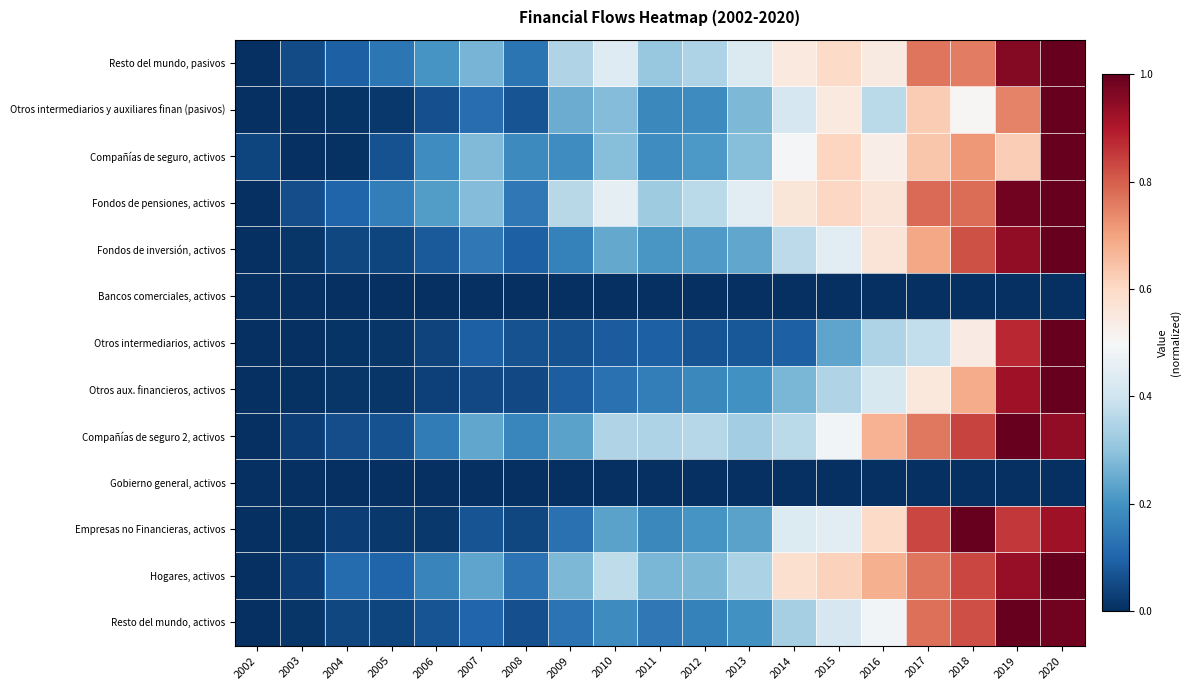

Reading left to right, extract all data points from this chart.

Resto del mundo, pasivos: 2002=0.0	2003=0.1	2004=0.1	2005=0.1	2006=0.2	2007=0.3	2008=0.1	2009=0.4	2010=0.4	2011=0.3	2012=0.3	2013=0.4	2014=0.5	2015=0.6	2016=0.5	2017=0.8	2018=0.8	2019=1.0	2020=1.0
Otros intermediarios y auxiliares finan (pasivos): 2002=0.0	2003=0.0	2004=0.0	2005=0.0	2006=0.1	2007=0.1	2008=0.1	2009=0.3	2010=0.3	2011=0.2	2012=0.2	2013=0.3	2014=0.4	2015=0.5	2016=0.4	2017=0.6	2018=0.5	2019=0.7	2020=1.0
Compañías de seguro, activos: 2002=0.0	2003=0.0	2004=0.0	2005=0.1	2006=0.2	2007=0.3	2008=0.2	2009=0.2	2010=0.3	2011=0.2	2012=0.2	2013=0.3	2014=0.5	2015=0.6	2016=0.5	2017=0.6	2018=0.7	2019=0.6	2020=1.0
Fondos de pensiones, activos: 2002=0.0	2003=0.1	2004=0.1	2005=0.2	2006=0.2	2007=0.3	2008=0.1	2009=0.4	2010=0.5	2011=0.3	2012=0.4	2013=0.4	2014=0.6	2015=0.6	2016=0.6	2017=0.8	2018=0.8	2019=1.0	2020=1.0
Fondos de inversión, activos: 2002=0.0	2003=0.0	2004=0.0	2005=0.0	2006=0.1	2007=0.1	2008=0.1	2009=0.2	2010=0.2	2011=0.2	2012=0.2	2013=0.2	2014=0.4	2015=0.4	2016=0.6	2017=0.7	2018=0.8	2019=0.9	2020=1.0
Bancos comerciales, activos: 2002=0.0	2003=0.0	2004=0.0	2005=0.0	2006=0.0	2007=0.0	2008=0.0	2009=0.0	2010=0.0	2011=0.0	2012=0.0	2013=0.0	2014=0.0	2015=0.0	2016=0.0	2017=0.0	2018=0.0	2019=0.0	2020=0.0
Otros intermediarios, activos: 2002=0.0	2003=0.0	2004=0.0	2005=0.0	2006=0.0	2007=0.1	2008=0.1	2009=0.1	2010=0.1	2011=0.1	2012=0.1	2013=0.1	2014=0.1	2015=0.2	2016=0.3	2017=0.4	2018=0.5	2019=0.9	2020=1.0
Otros aux. financieros, activos: 2002=0.0	2003=0.0	2004=0.0	2005=0.0	2006=0.0	2007=0.1	2008=0.0	2009=0.1	2010=0.1	2011=0.2	2012=0.2	2013=0.2	2014=0.3	2015=0.3	2016=0.4	2017=0.6	2018=0.7	2019=0.9	2020=1.0
Compañías de seguro 2, activos: 2002=0.0	2003=0.0	2004=0.1	2005=0.1	2006=0.1	2007=0.2	2008=0.2	2009=0.2	2010=0.3	2011=0.3	2012=0.4	2013=0.3	2014=0.4	2015=0.5	2016=0.7	2017=0.8	2018=0.8	2019=1.0	2020=0.9
Gobierno general, activos: 2002=0.0	2003=0.0	2004=0.0	2005=0.0	2006=0.0	2007=0.0	2008=0.0	2009=0.0	2010=0.0	2011=0.0	2012=0.0	2013=0.0	2014=0.0	2015=0.0	2016=0.0	2017=0.0	2018=0.0	2019=0.0	2020=0.0
Empresas no Financieras, activos: 2002=0.0	2003=0.0	2004=0.0	2005=0.0	2006=0.0	2007=0.1	2008=0.0	2009=0.1	2010=0.2	2011=0.2	2012=0.2	2013=0.2	2014=0.4	2015=0.4	2016=0.6	2017=0.8	2018=1.0	2019=0.9	2020=0.9
Hogares, activos: 2002=0.0	2003=0.0	2004=0.1	2005=0.1	2006=0.2	2007=0.2	2008=0.1	2009=0.3	2010=0.4	2011=0.3	2012=0.3	2013=0.3	2014=0.6	2015=0.6	2016=0.7	2017=0.8	2018=0.8	2019=0.9	2020=1.0
Resto del mundo, activos: 2002=0.0	2003=0.0	2004=0.0	2005=0.0	2006=0.1	2007=0.1	2008=0.1	2009=0.1	2010=0.2	2011=0.1	2012=0.2	2013=0.2	2014=0.3	2015=0.4	2016=0.5	2017=0.8	2018=0.8	2019=1.0	2020=1.0